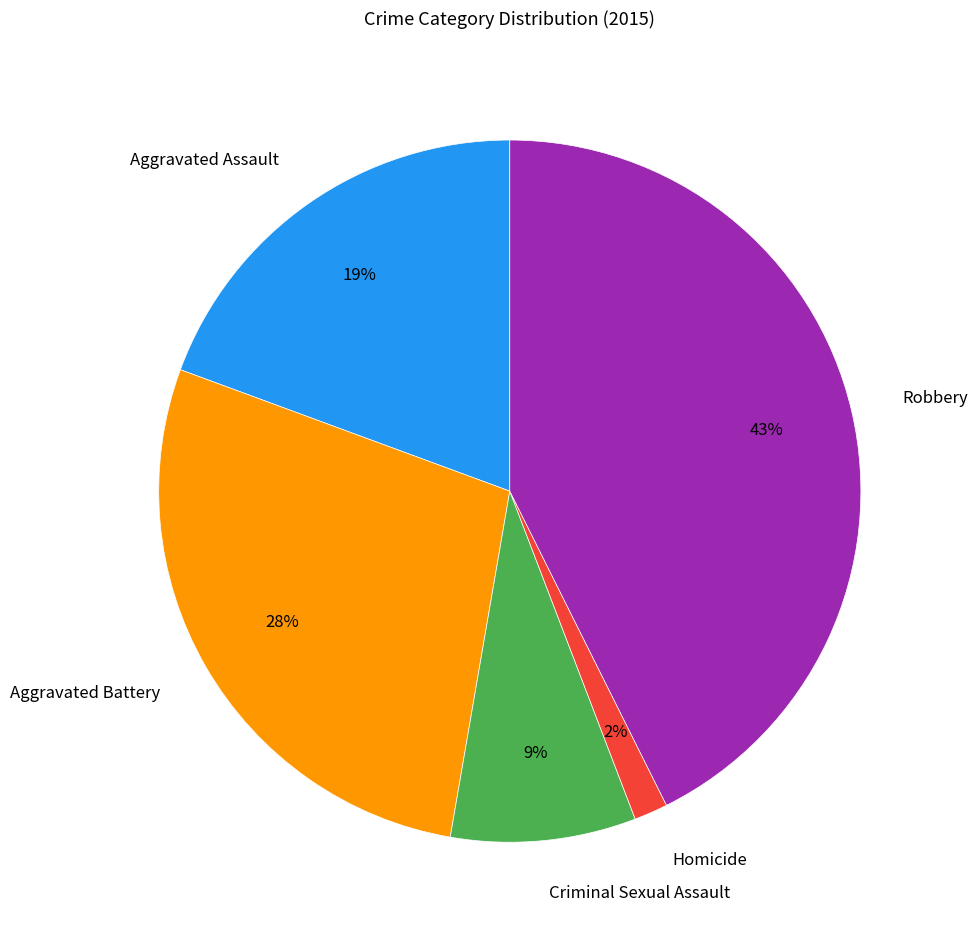

What percentage is the Aggravated Assault slice, to the nearest percent?

19%